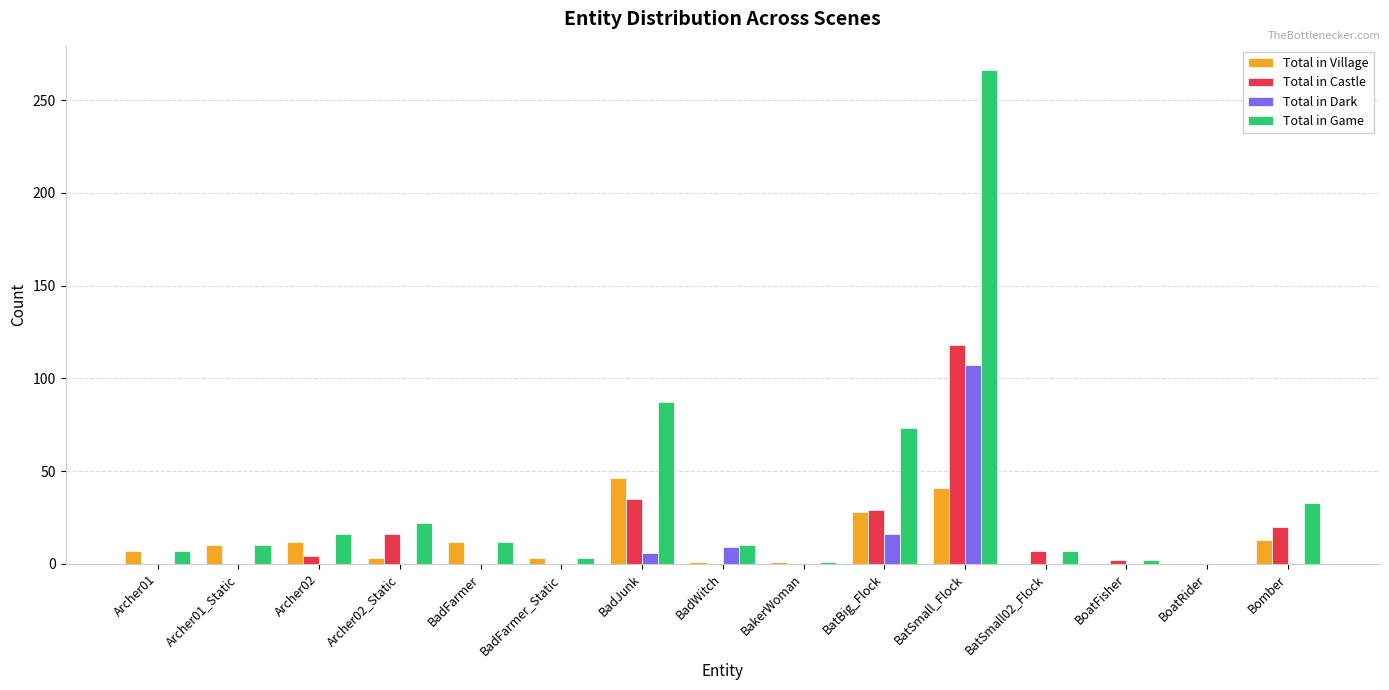

What is the average value of the Total in Village series?

12